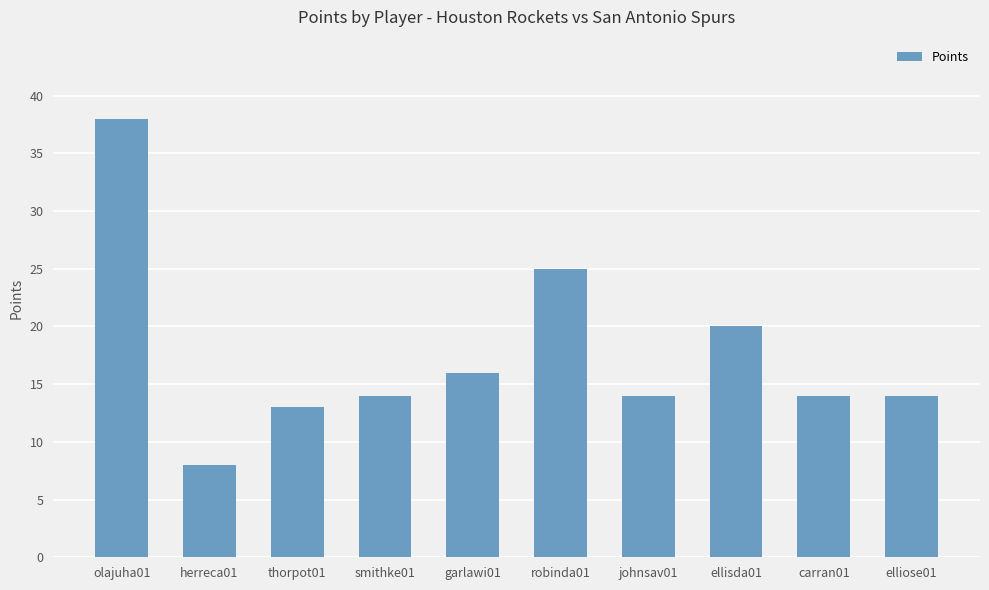

What is the maximum value shown in the chart?

38